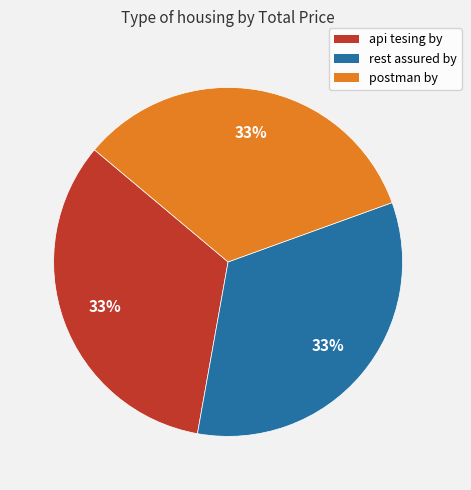

To the nearest percent, what is the combined percentage of api tesing by and postman by?

67%